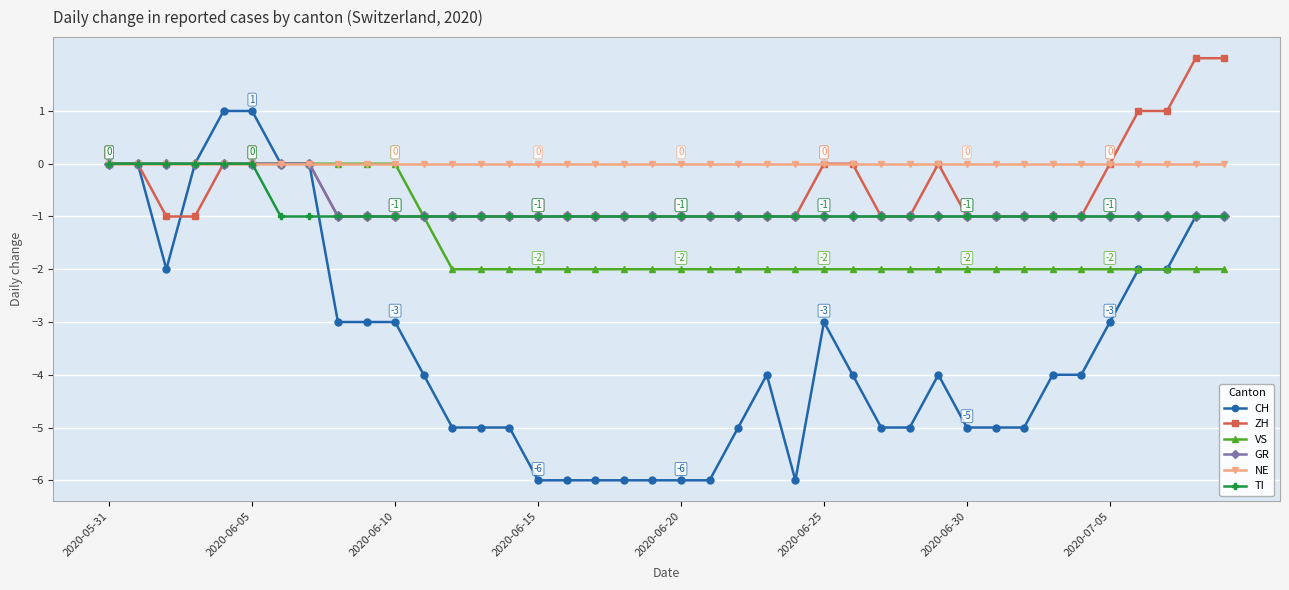

What are all the series names shown in the legend?

CH, ZH, VS, GR, NE, TI